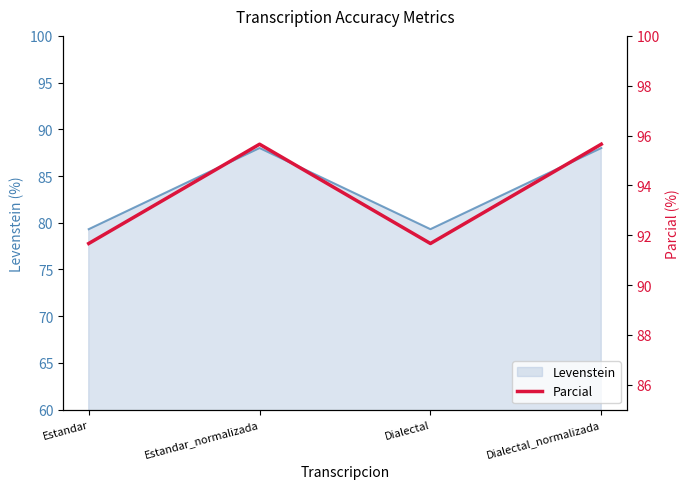

In Levenstein, how many points are lower than both neighbors (excluding endpoints)?

1